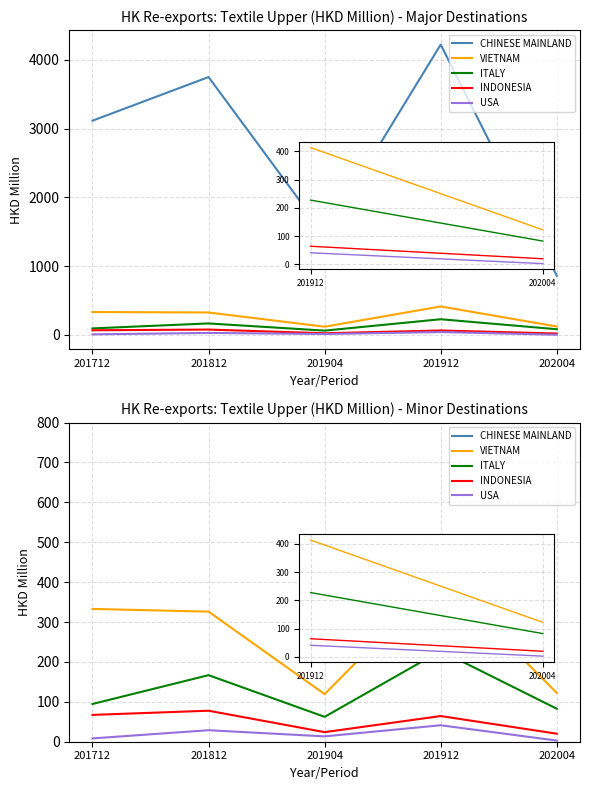

True or false: VIETNAM has a value of 332.9 at 201712.

True